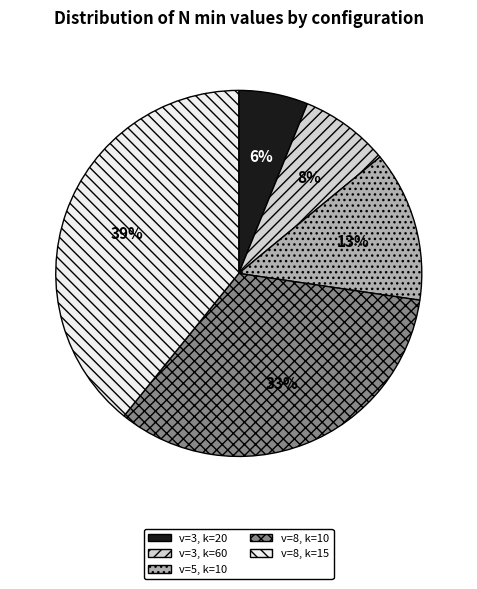

Which slice is the smallest?

v=3, k=20